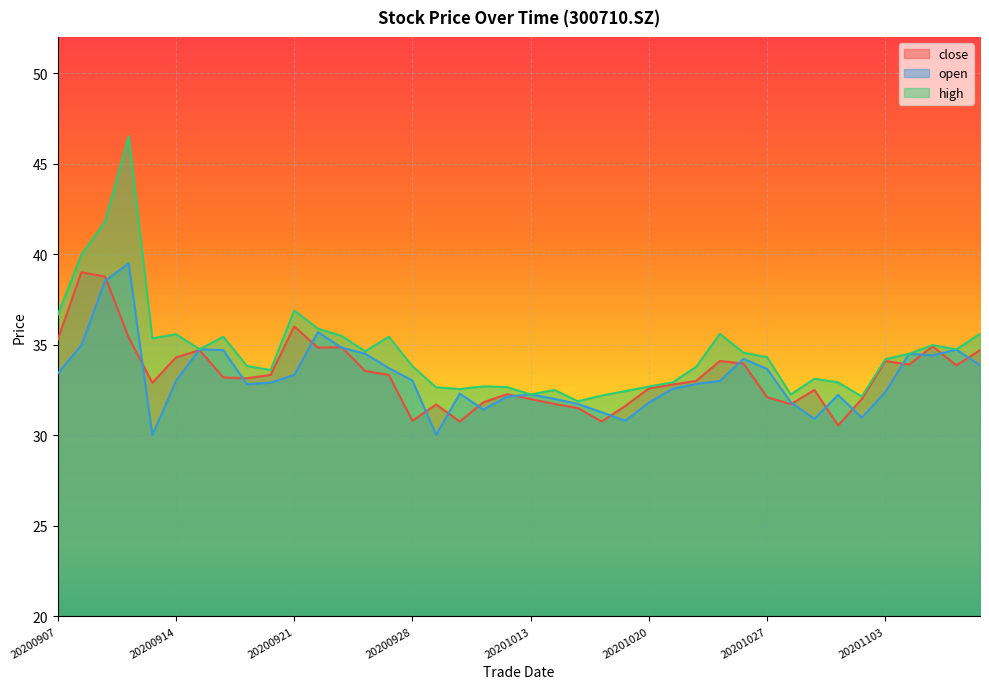

Rank the series by their maximum value, from lowest to highest.

close, open, high